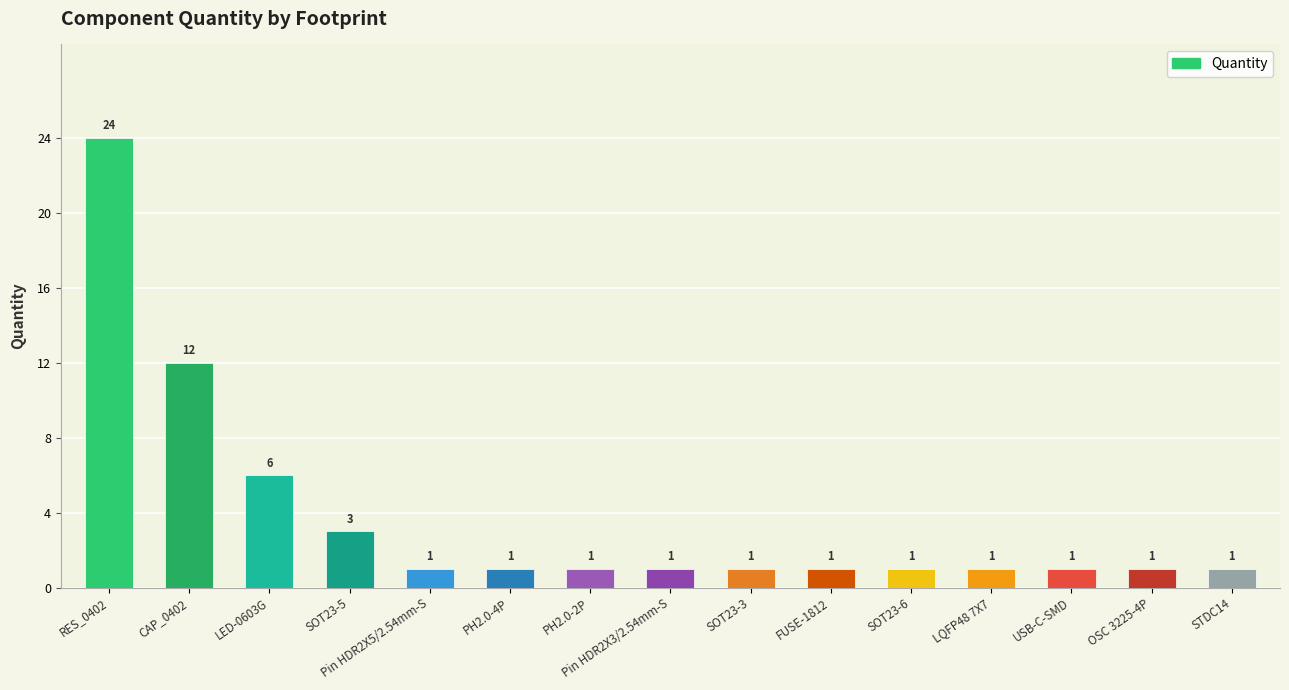

Where is the data nearest to the value 12?

CAP_0402